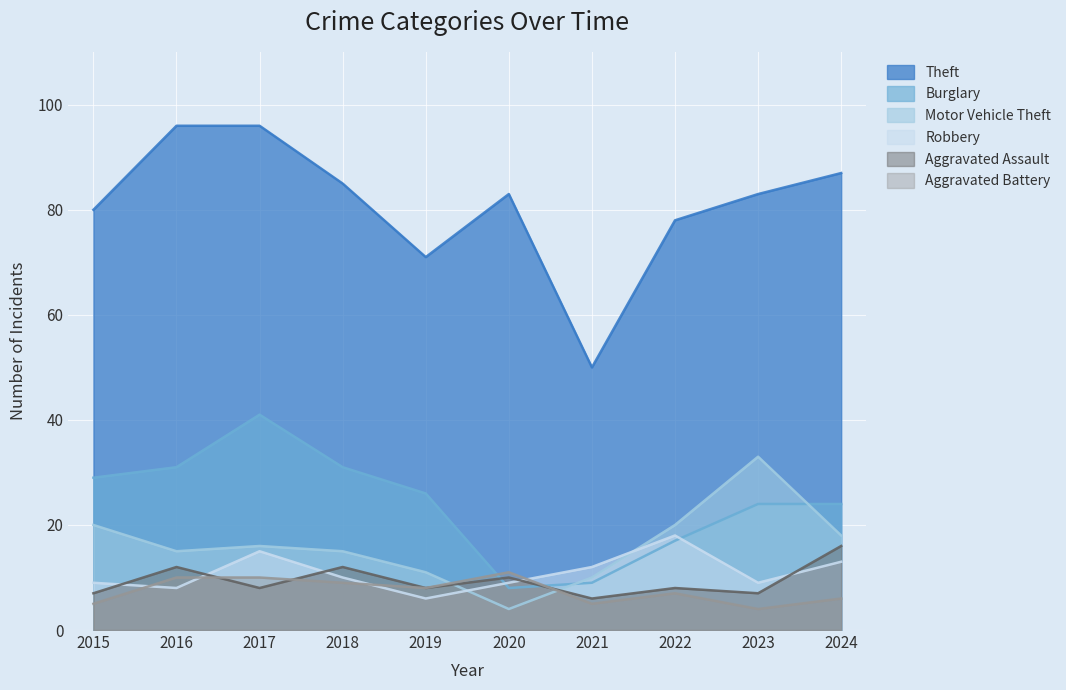

At which category is the sum across all series the highest?

2017